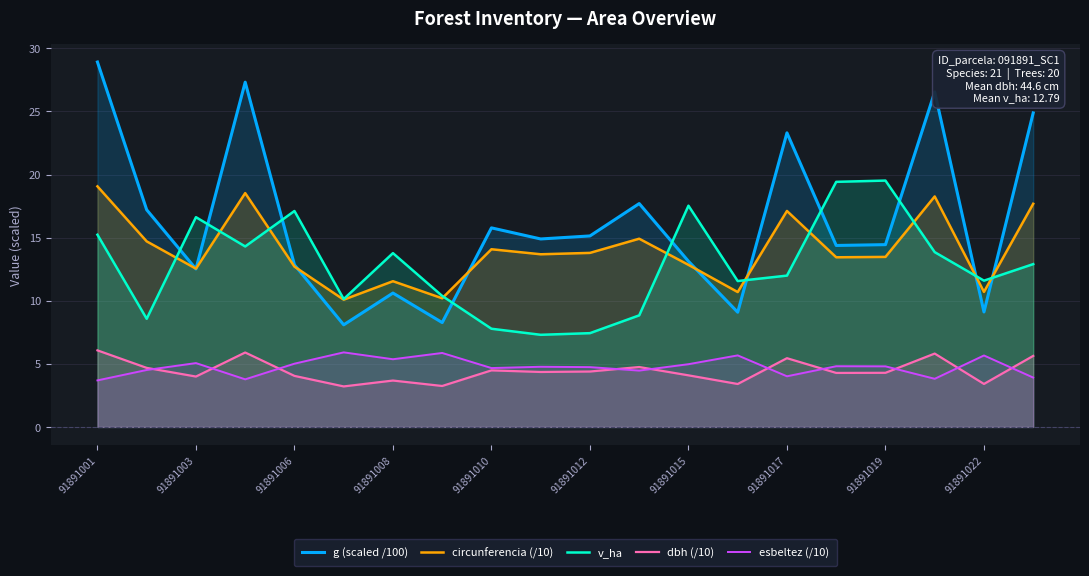

How many lines are shown in the chart?

5